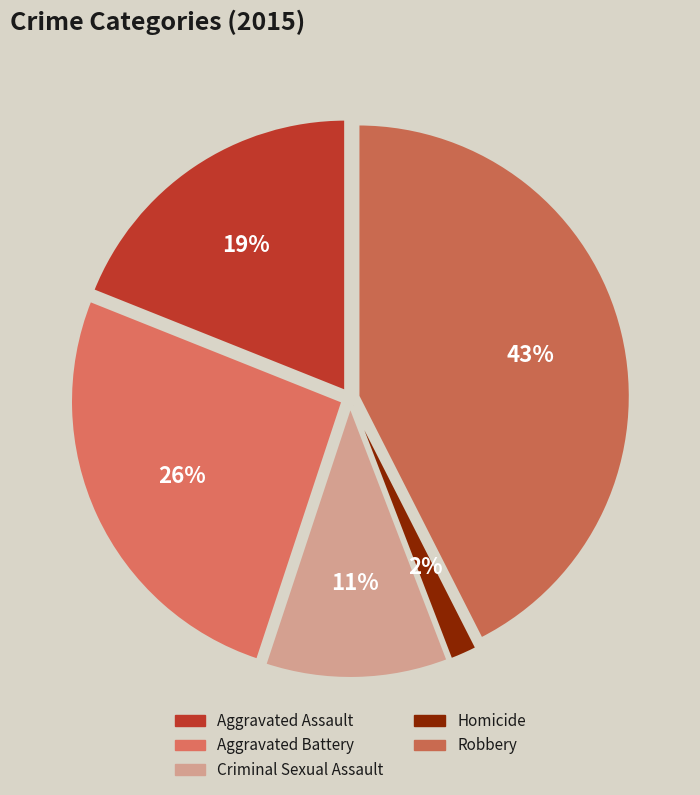

How much of the chart is everything except Aggravated Battery?

74.0%